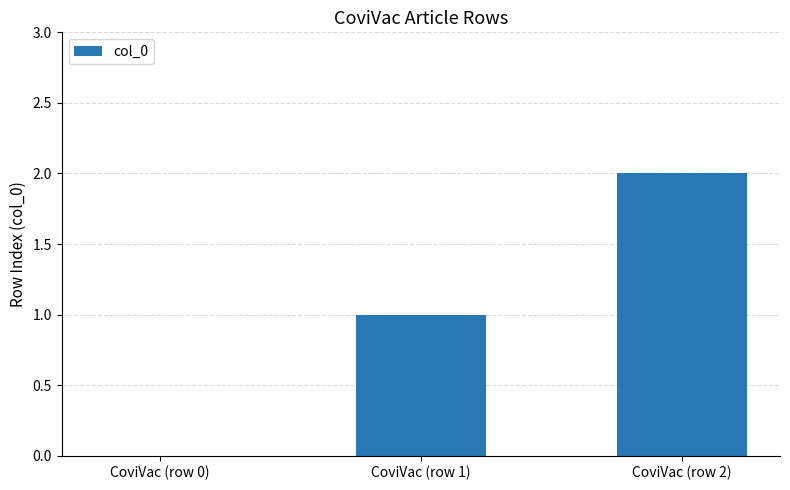

Reading left to right, list all the values displayed in this chart.

0	1	2